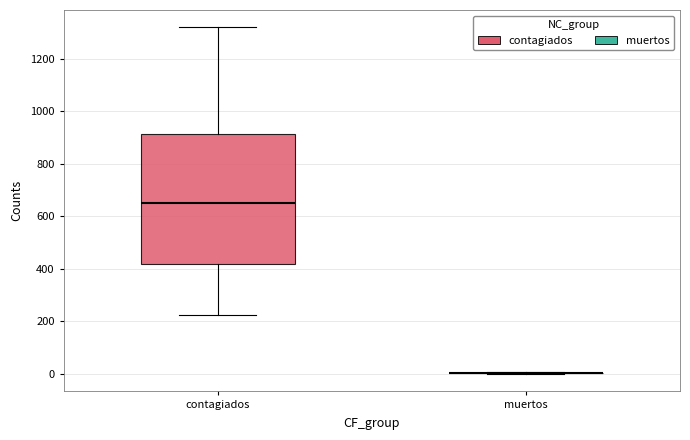

Where does the lower whisker of the box for contagiados end on the y-axis? The values are not printed on the chart, so give them approximately, as read against the axis.

220